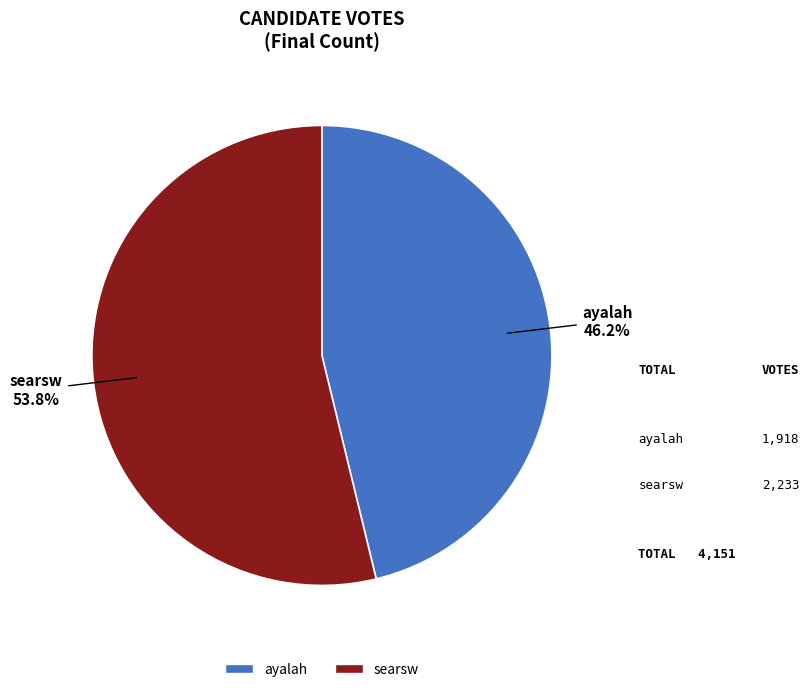

To the nearest percent, what is the difference between the ayalah and searsw slice percentages?

8%